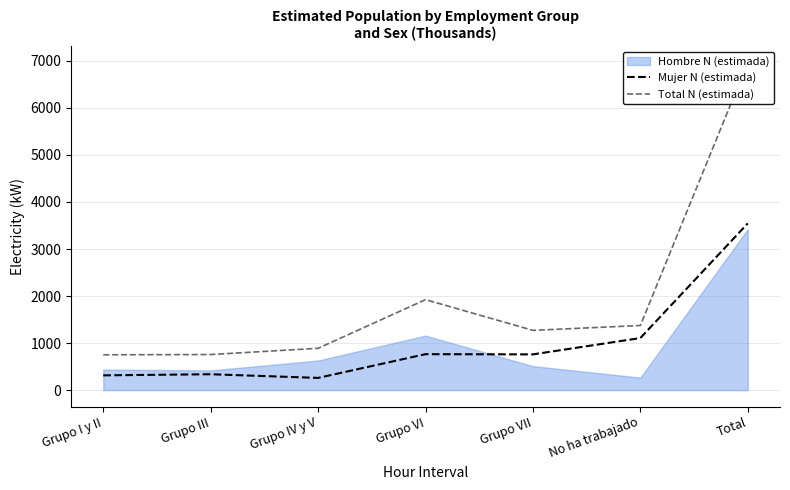

Where is the first local minimum for Mujer N (estimada)?

Grupo IV y V